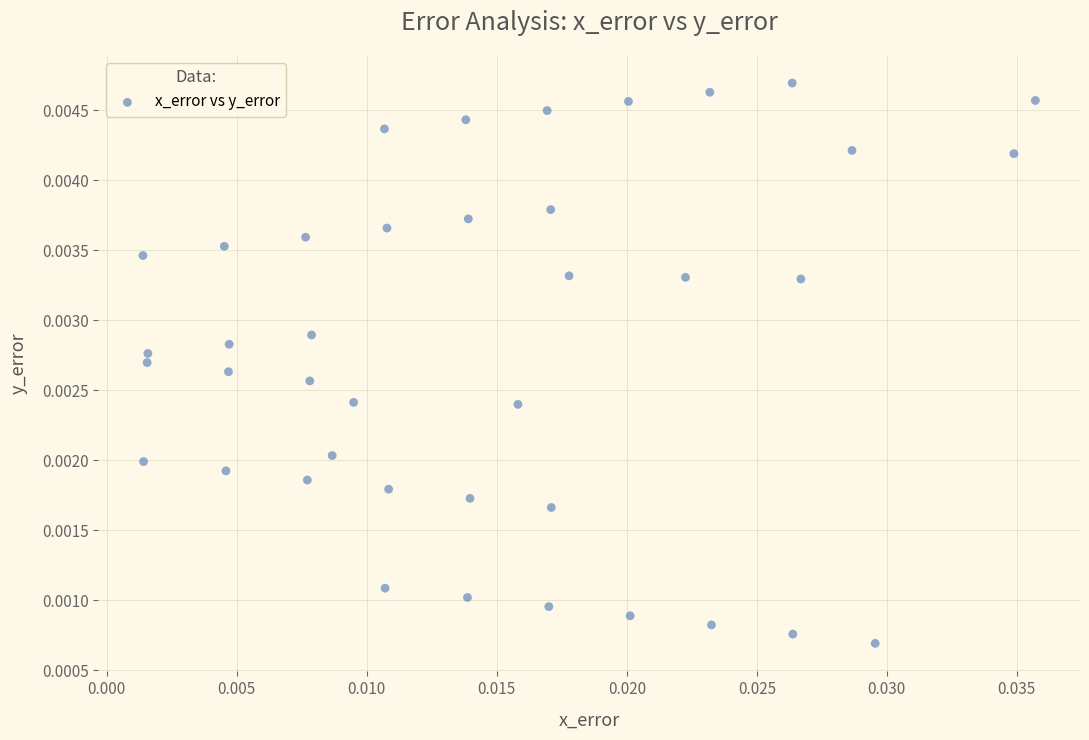

Count the number of points in this scatter plot.

40